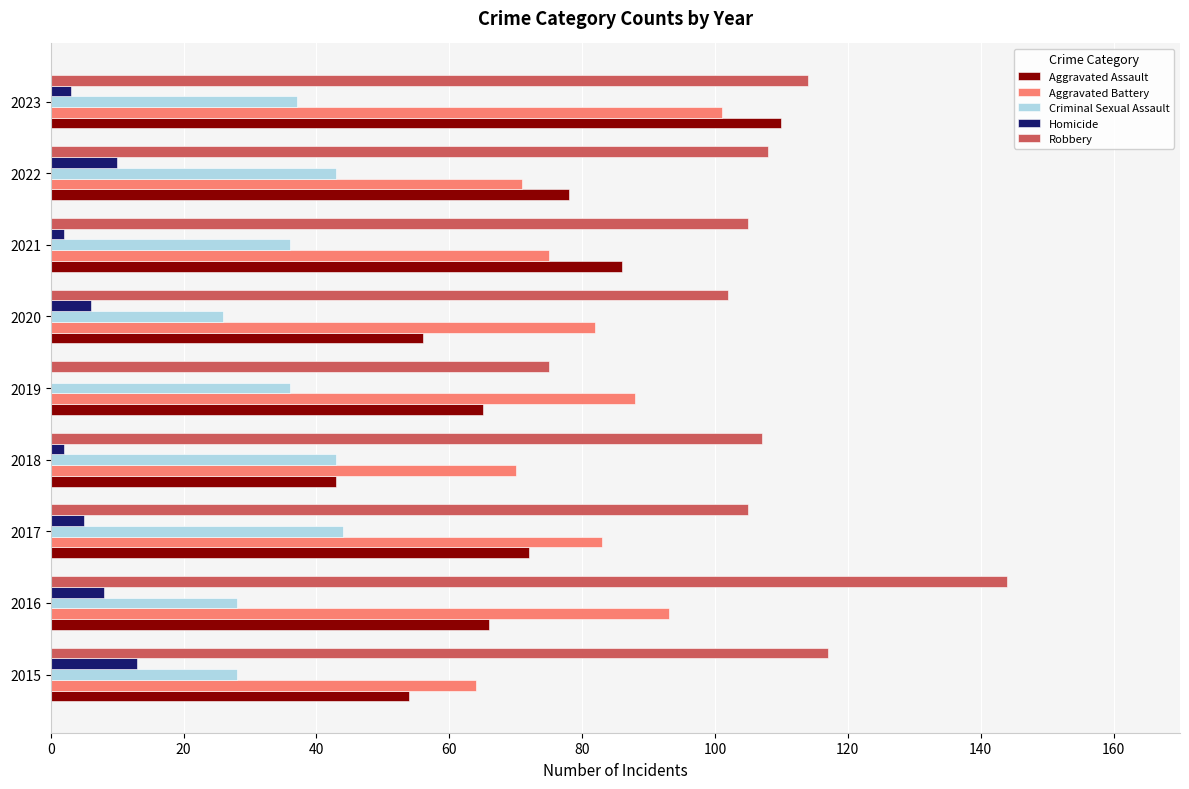

At which category does the chart reach its peak across all series?

2016